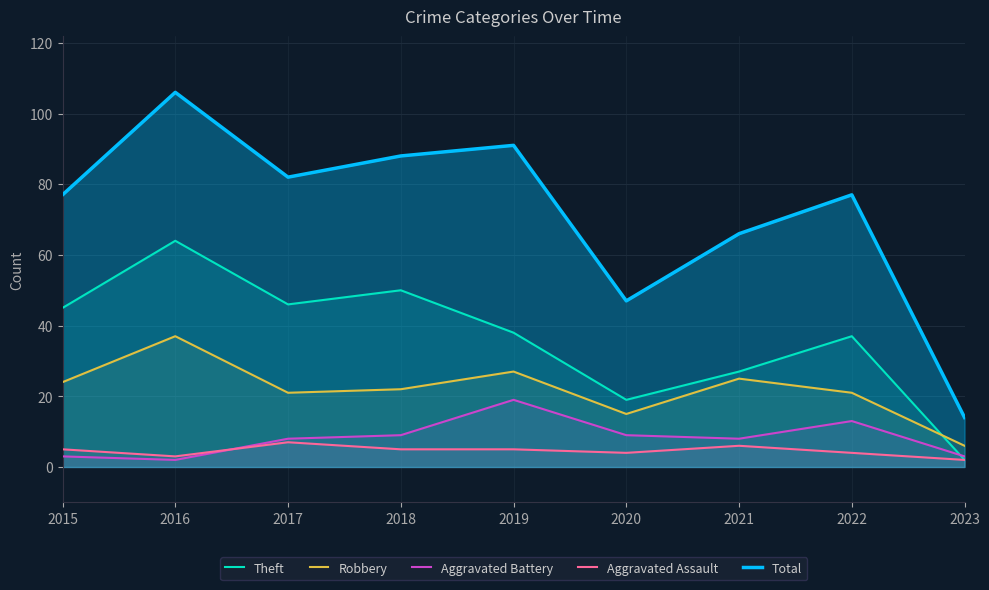

Which series has the widest spread of values?

Total